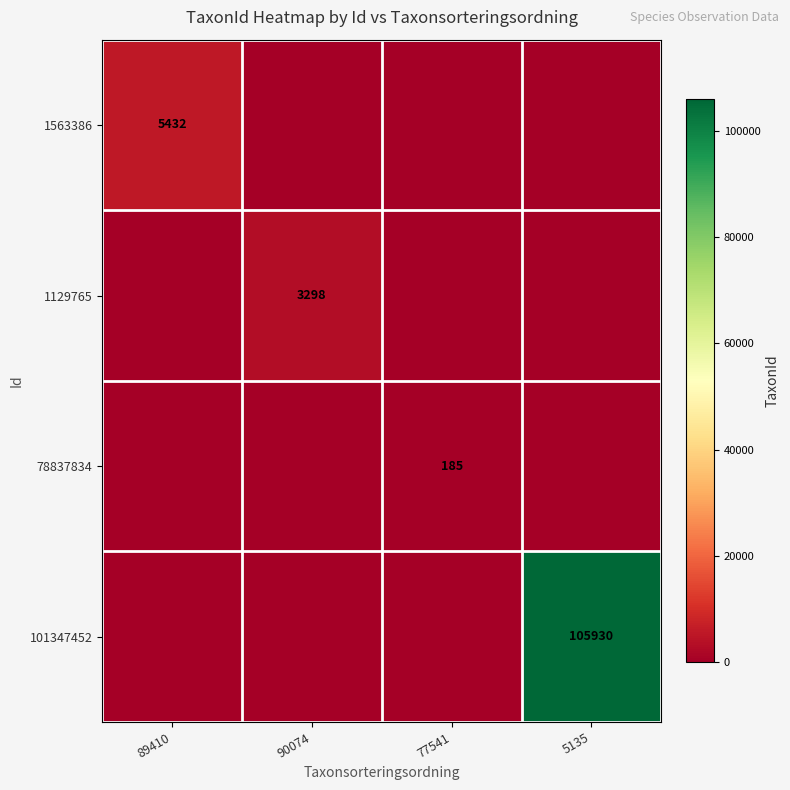

What is the total value across all series at 5135?

105930